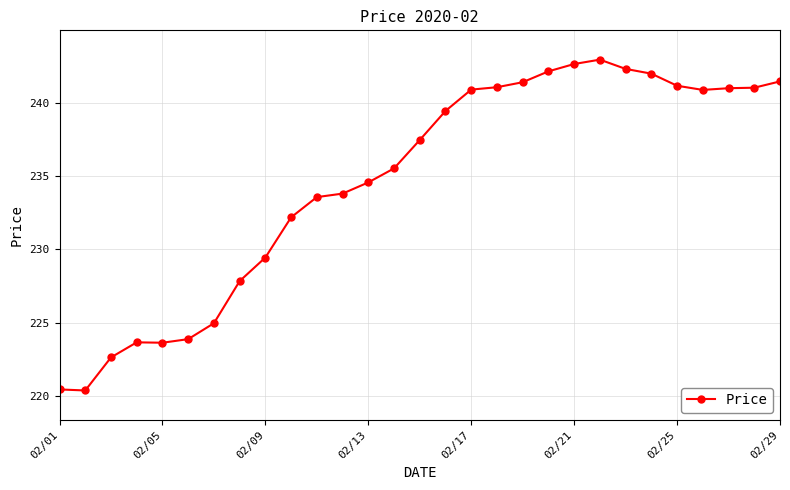

True or false: there are more than 0 points higher than both neighbors.

True